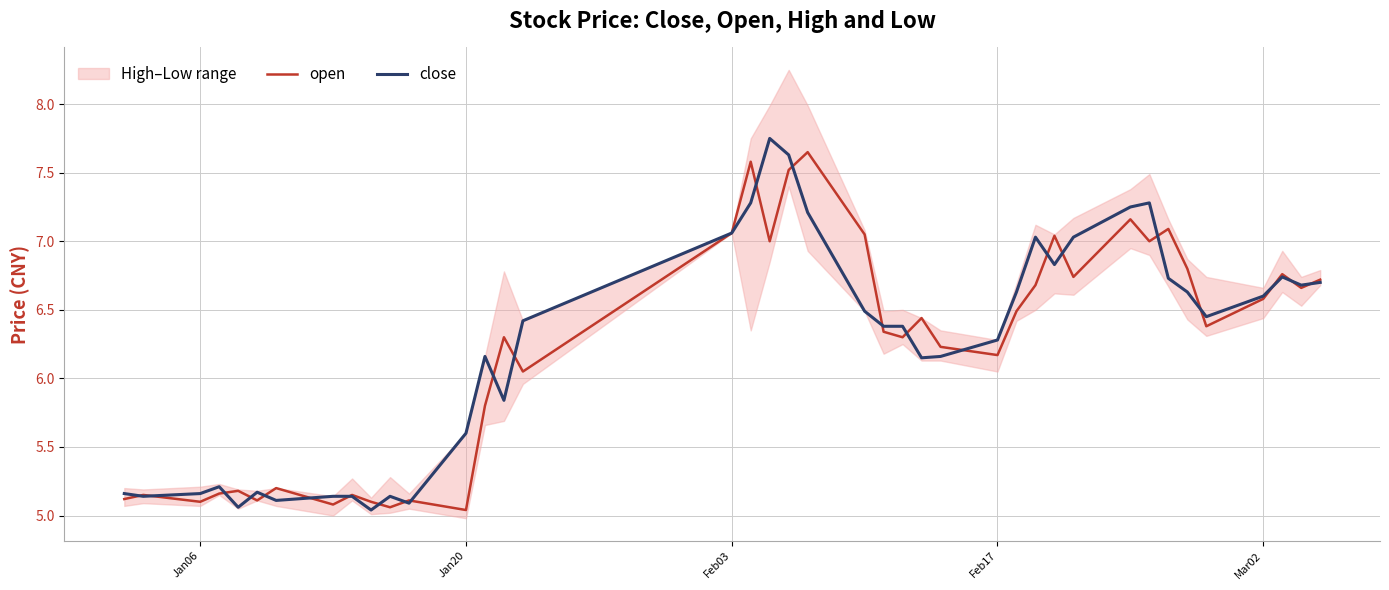

Is it true that close equals 2.4 at Feb03?

False